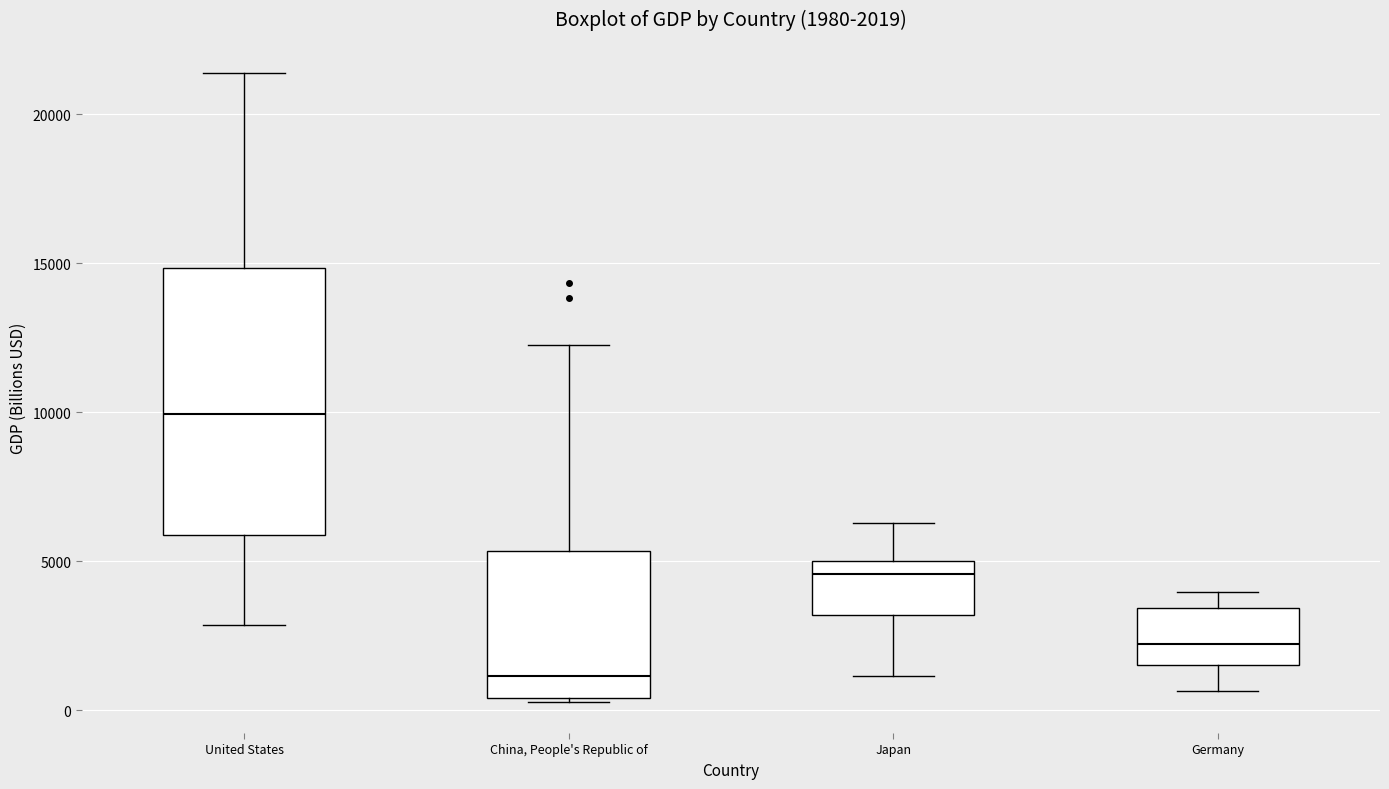

Which box's median line is the highest?

United States